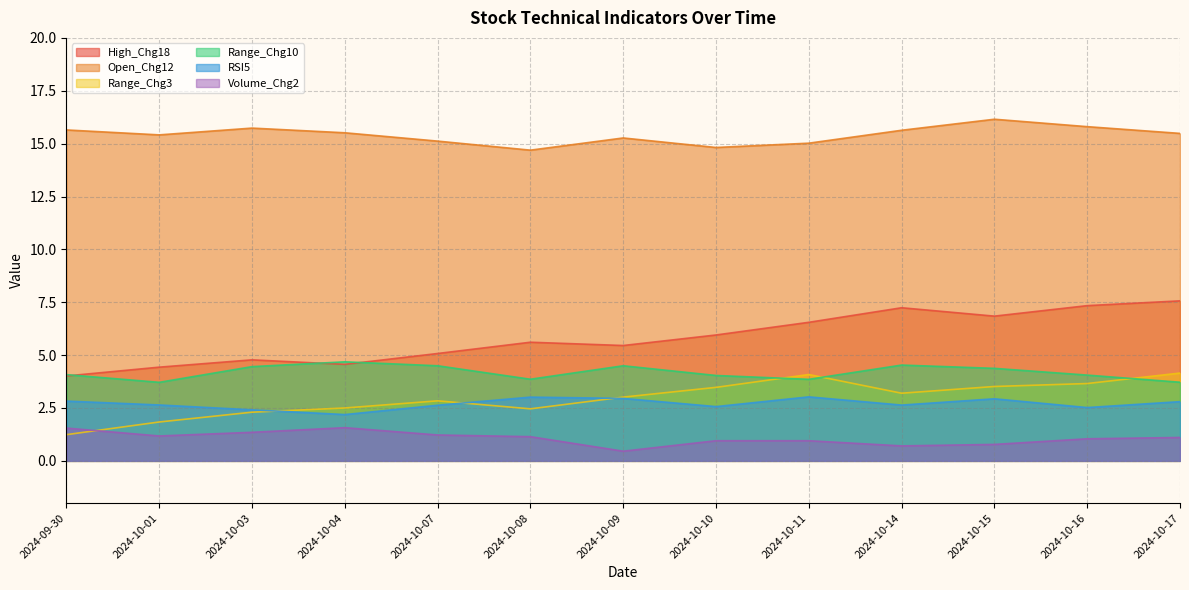

What is the difference between the maximum and second lowest values in the RSI5 series?

0.6